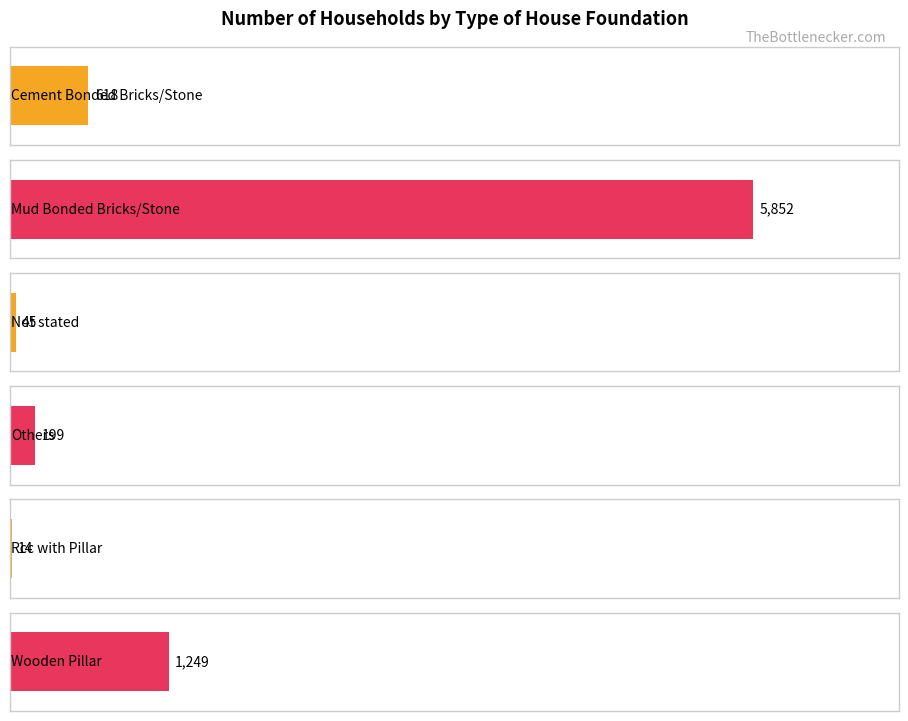

The value at Not stated is 72. True or false?

False